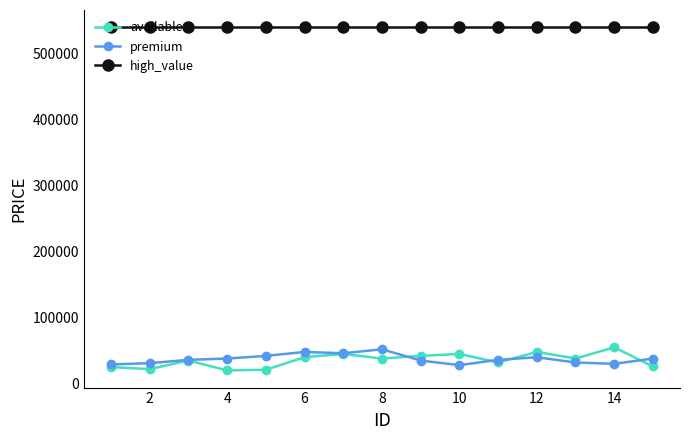

At how many categories does at least one series exceed 264696?

15